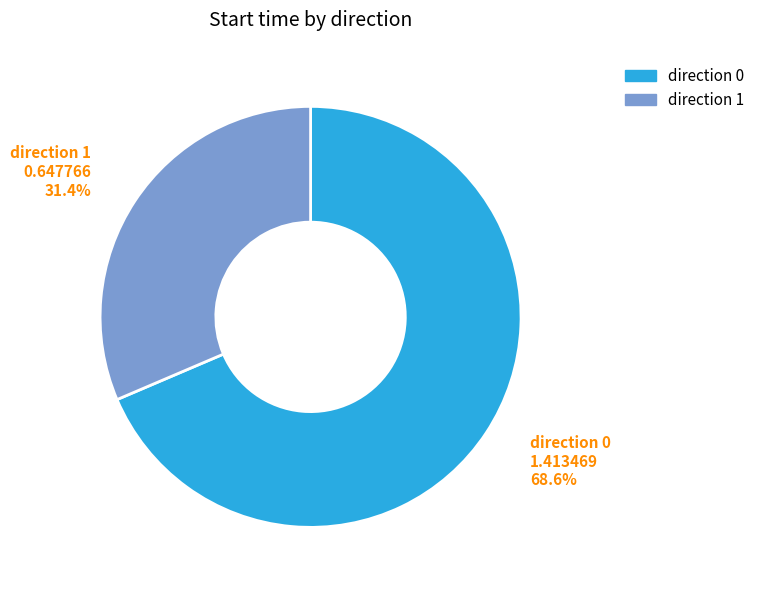

Between direction 1 and direction 0, which is larger?

direction 0